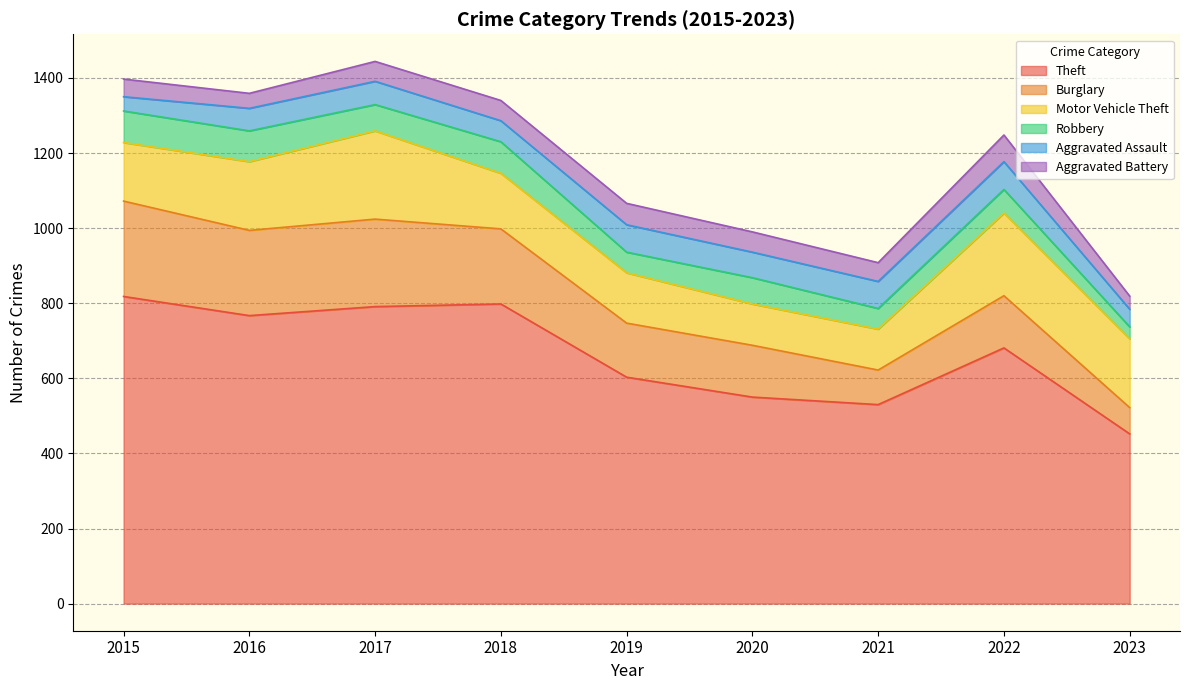

Which series has the widest spread of values?

Theft